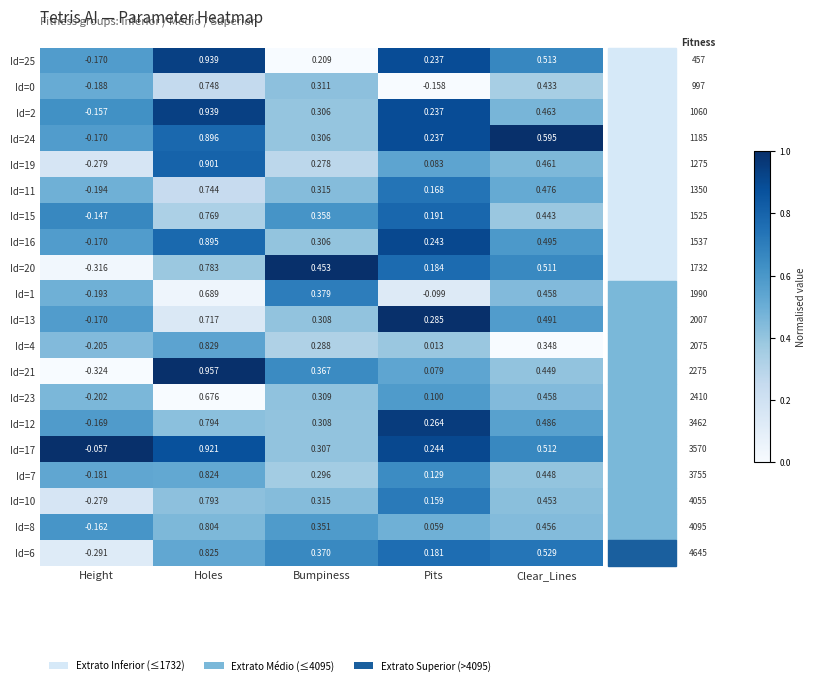

At which category does the chart reach its minimum across all series?

Height